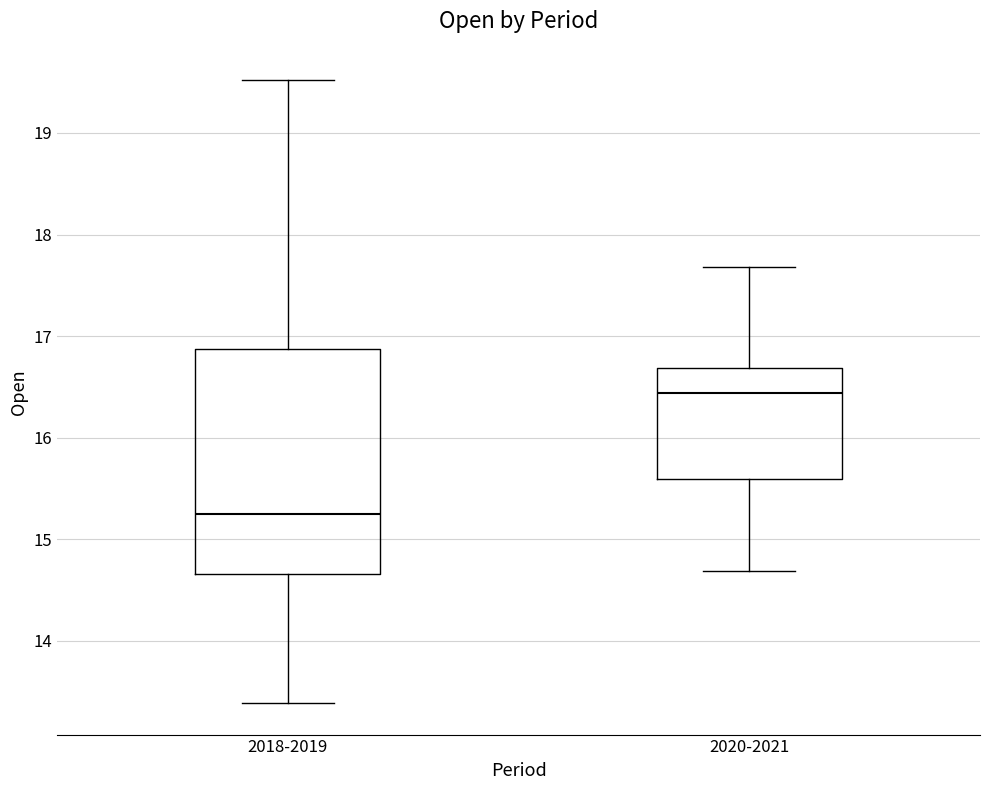

Where does the upper whisker of the box for 2020-2021 end on the y-axis? The values are not printed on the chart, so give them approximately, as read against the axis.

17.7